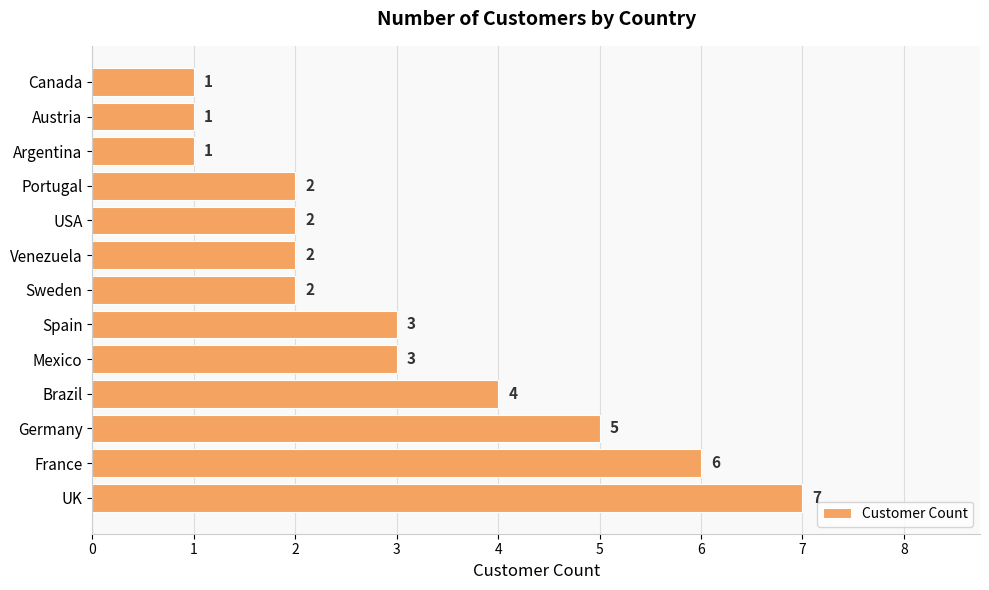

The value at Argentina is 1. True or false?

True